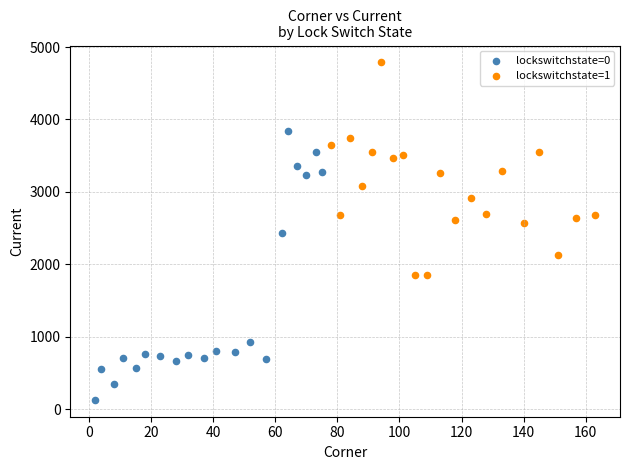

Which series reaches the maximum Y coordinate?

lockswitchstate=1